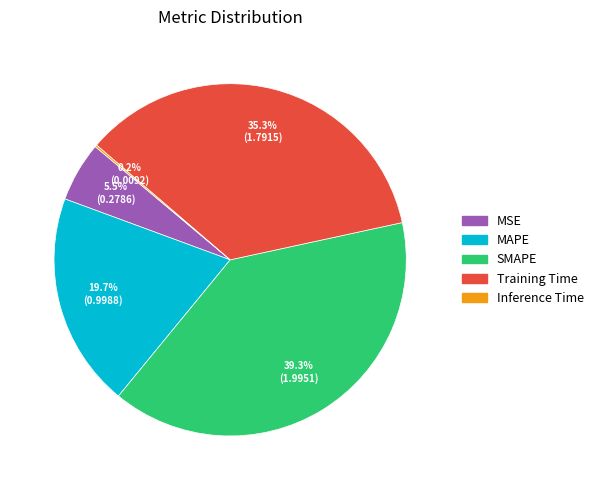

To the nearest percent, what is the difference between the largest and smallest slice percentages?

39%